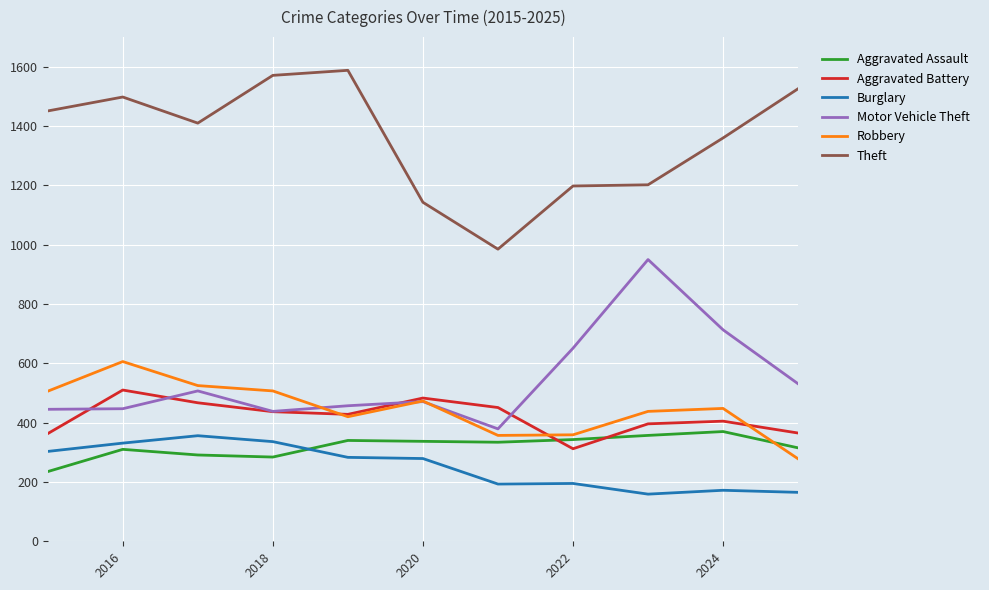

True or false: Aggravated Assault and Motor Vehicle Theft cross at least once.

False